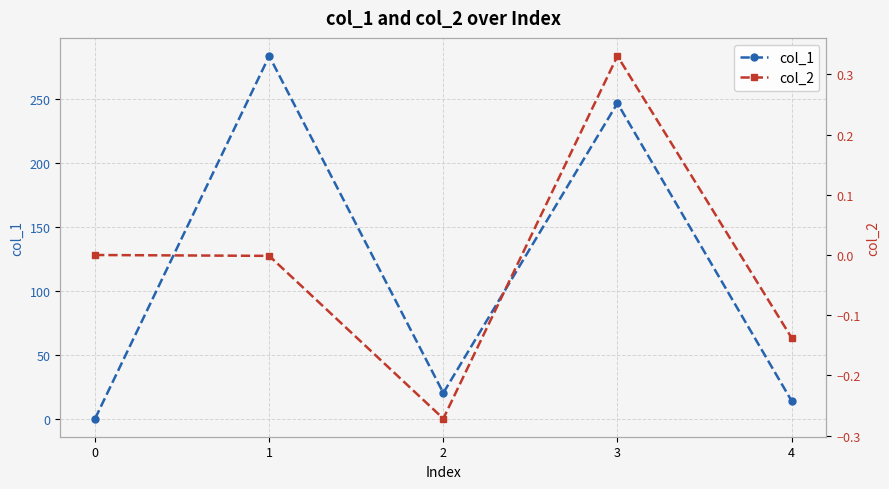

At which category does col_2 reach its first local peak?

3